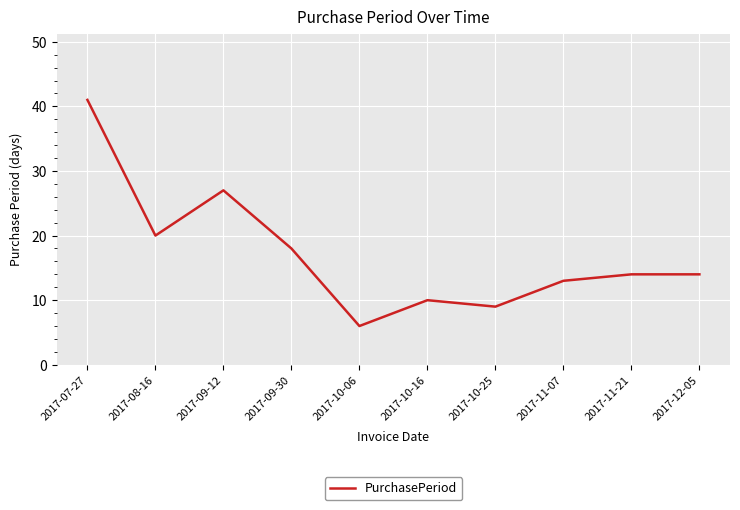

Reading right to left, extract all data points from this chart.

14	14	13	9	10	6	18	27	20	41